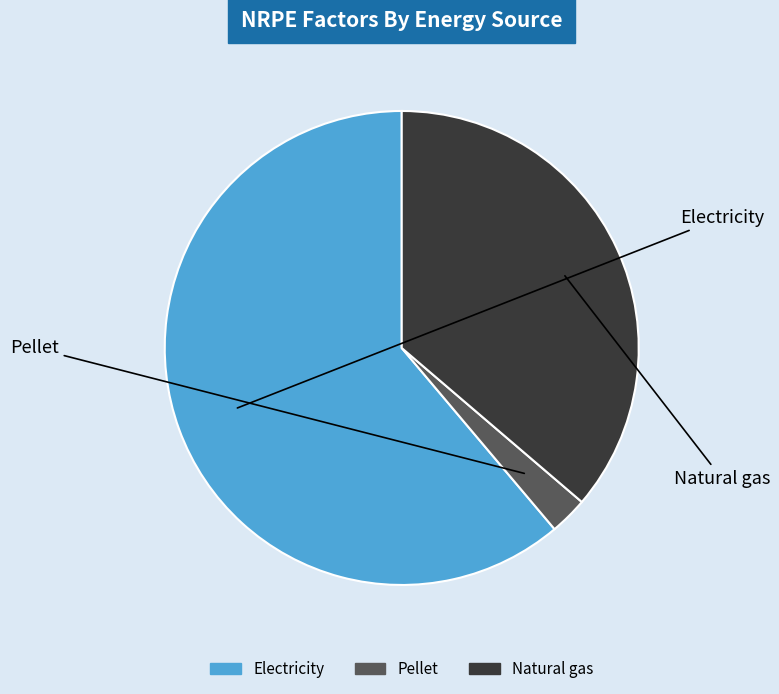

Do Pellet and Electricity together represent more than half of the pie?

Yes